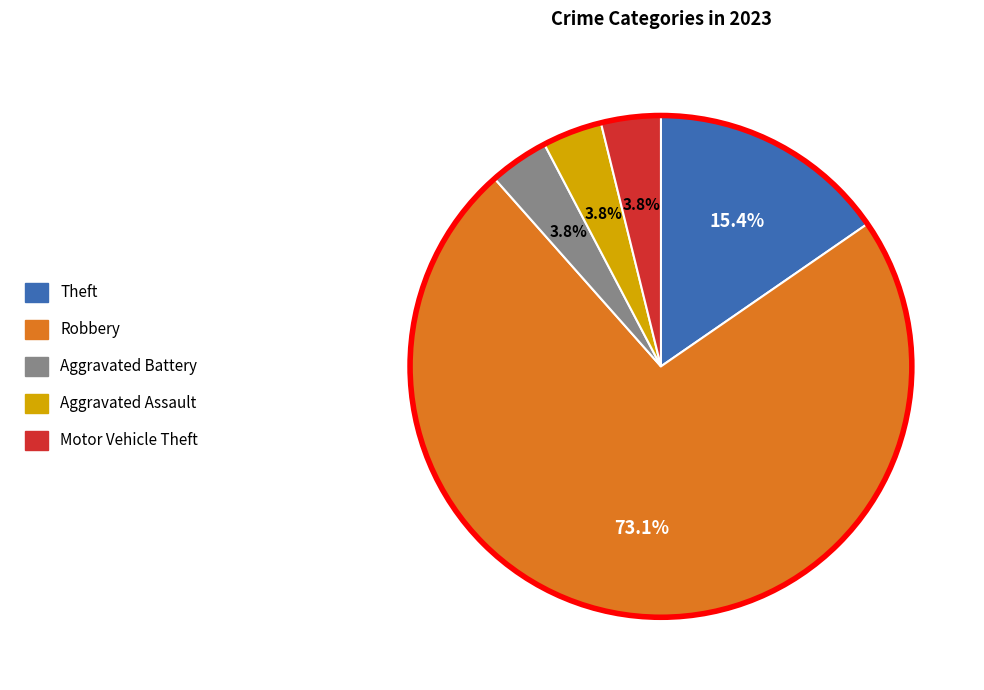

Which has a higher value, Aggravated Battery or Robbery?

Robbery